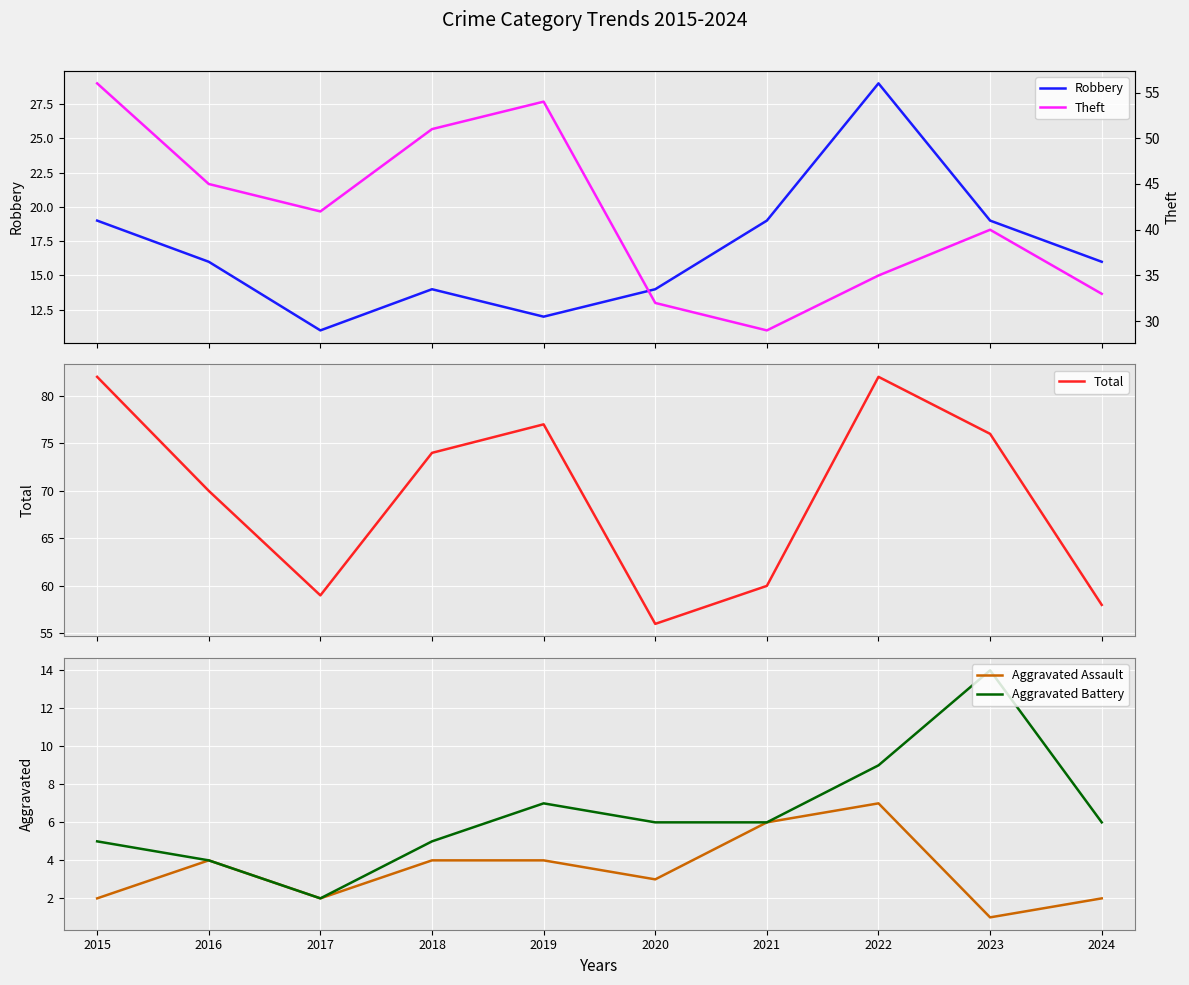

Where is Aggravated Assault nearest to the value 4?

2016